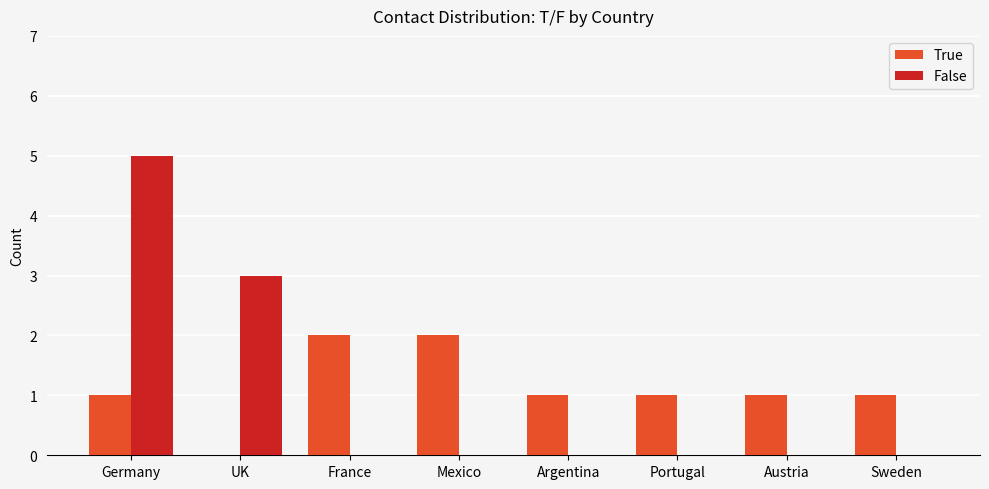

True or false: False has a value of 2 at Portugal.

False